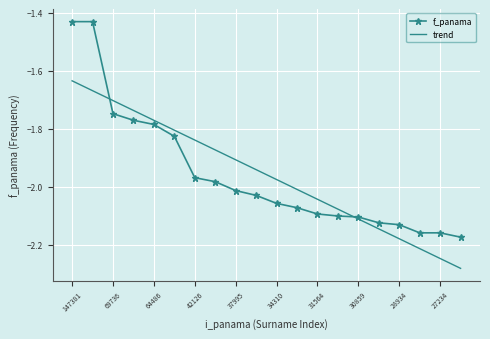

List the series in order of their peak value, lowest first.

trend, f_panama